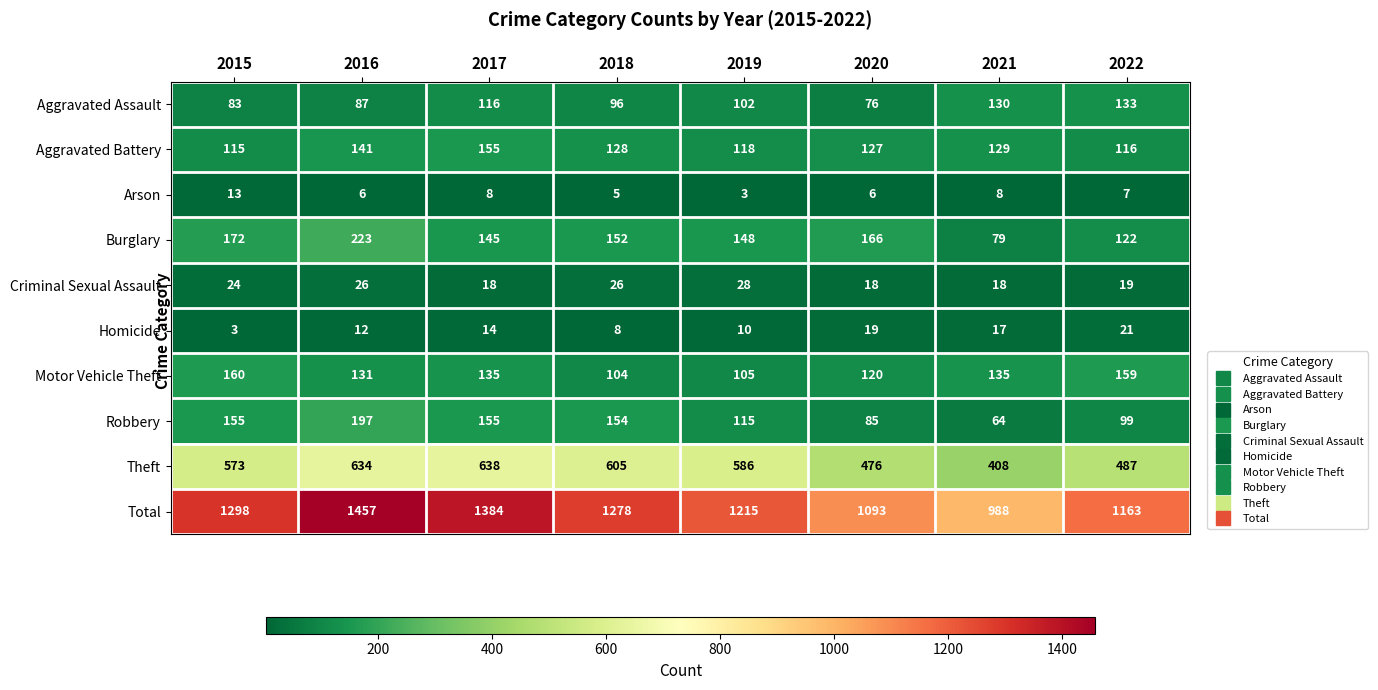

What is the greatest value displayed?

1457